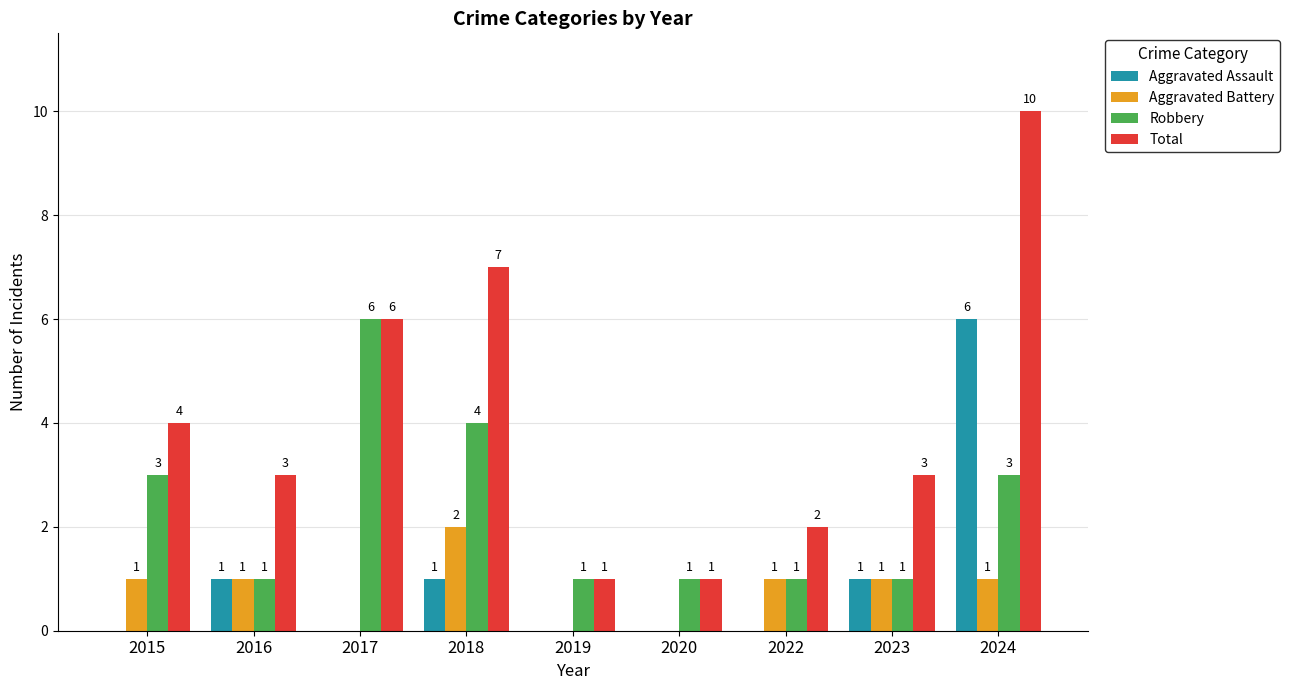

Reading left to right, extract all data points from this chart.

Aggravated Assault: 0	1	0	1	0	0	0	1	6
Aggravated Battery: 1	1	0	2	0	0	1	1	1
Robbery: 3	1	6	4	1	1	1	1	3
Total: 4	3	6	7	1	1	2	3	10